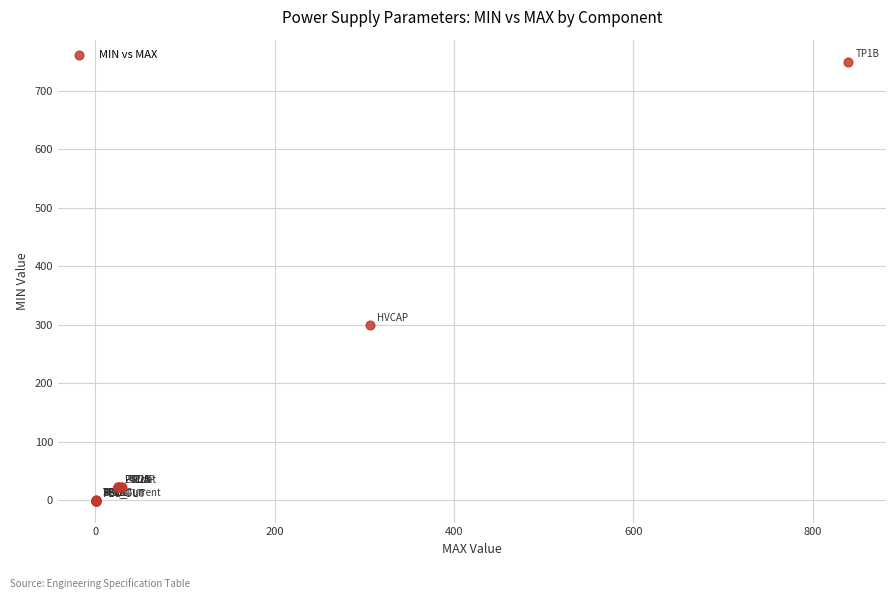

What Y value in the scatter plot is closest to 374?

300.0